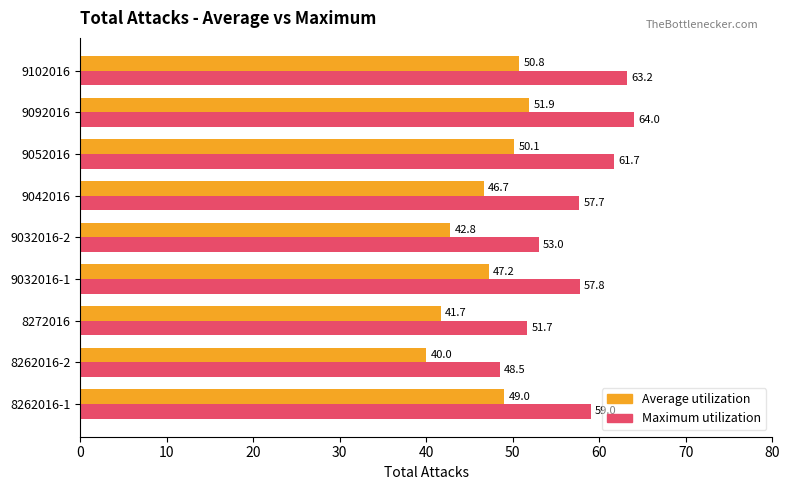

Which series has the largest range (max minus min)?

Maximum utilization